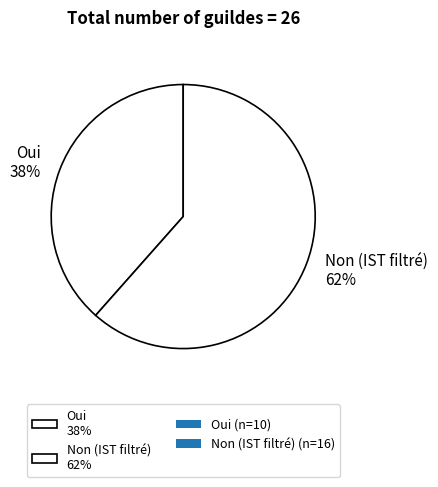

To the nearest percent, what percentage of the pie is Non (IST filtré)?

62%